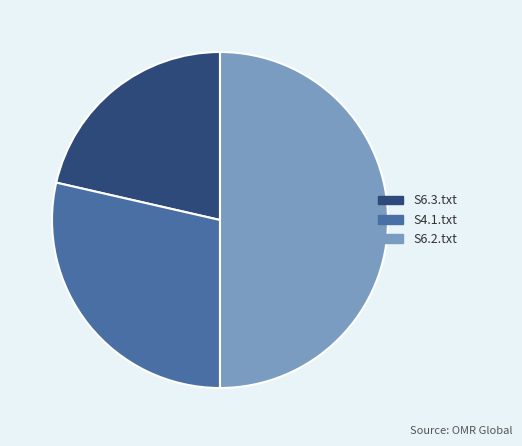

Approximately how many times larger is the value at S4.1.txt compared to S6.3.txt?

1.3